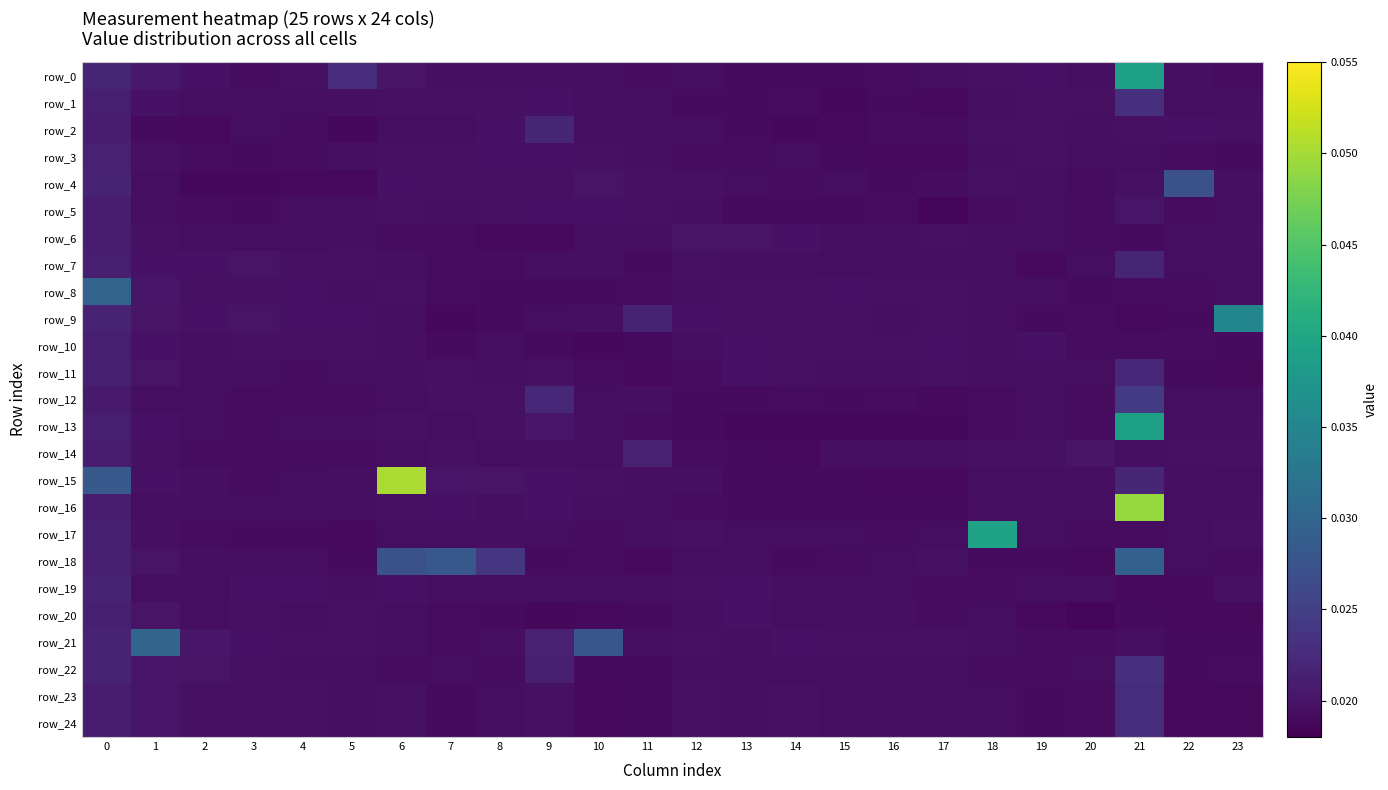

Between 11 and 16, which series saw the biggest shift?

row_14